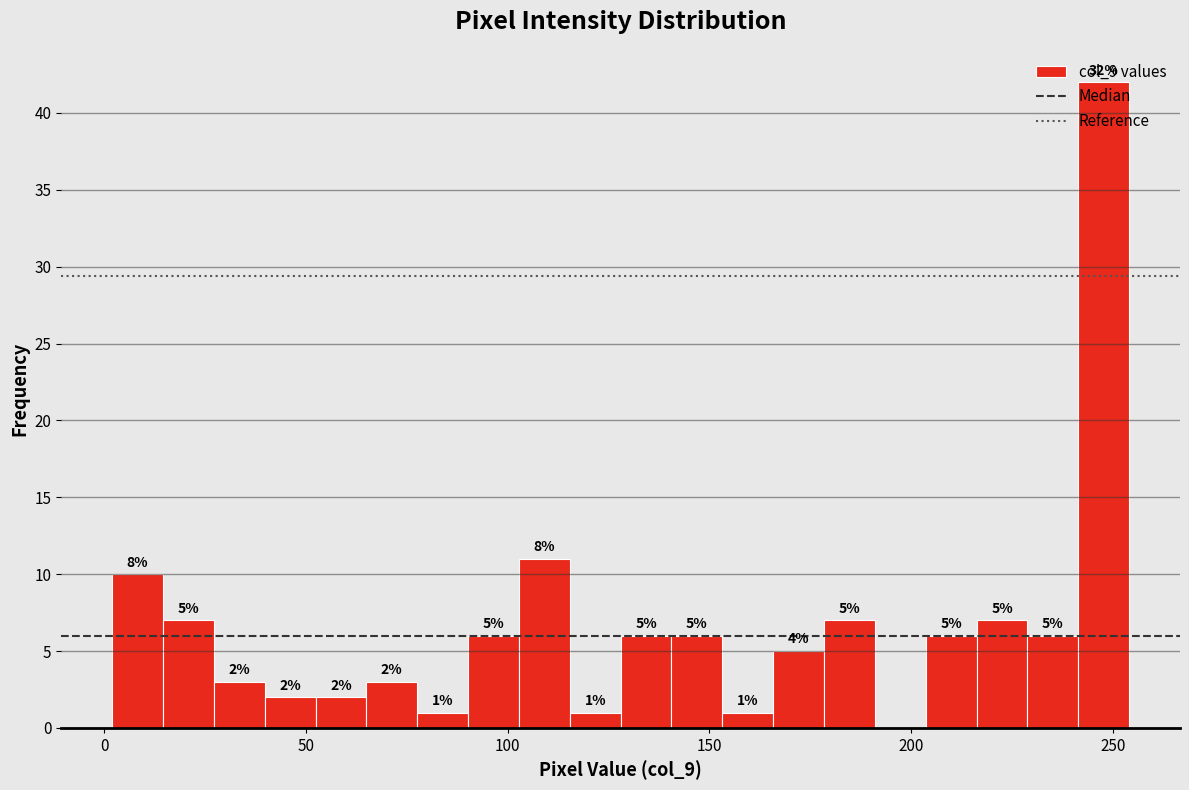

Around what value on the x-axis is the tallest bar? Give the approximate position of its centre, as read against the axis.

250